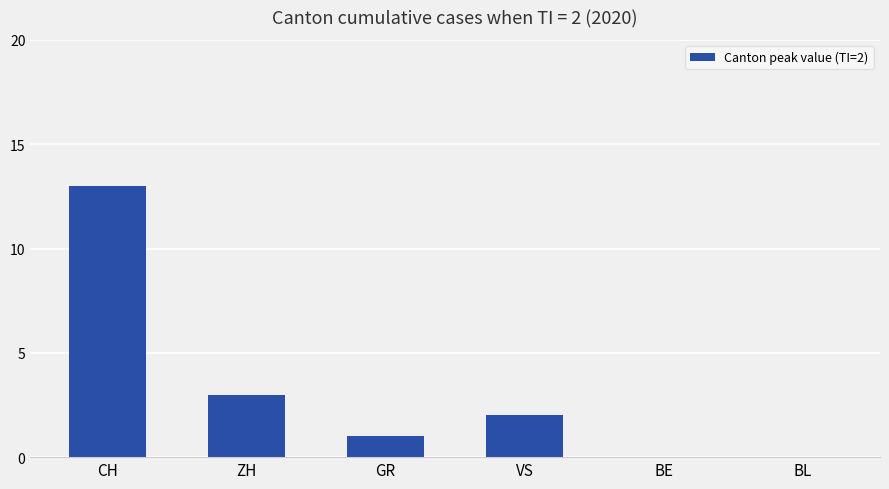

How many series are shown in this chart?

1